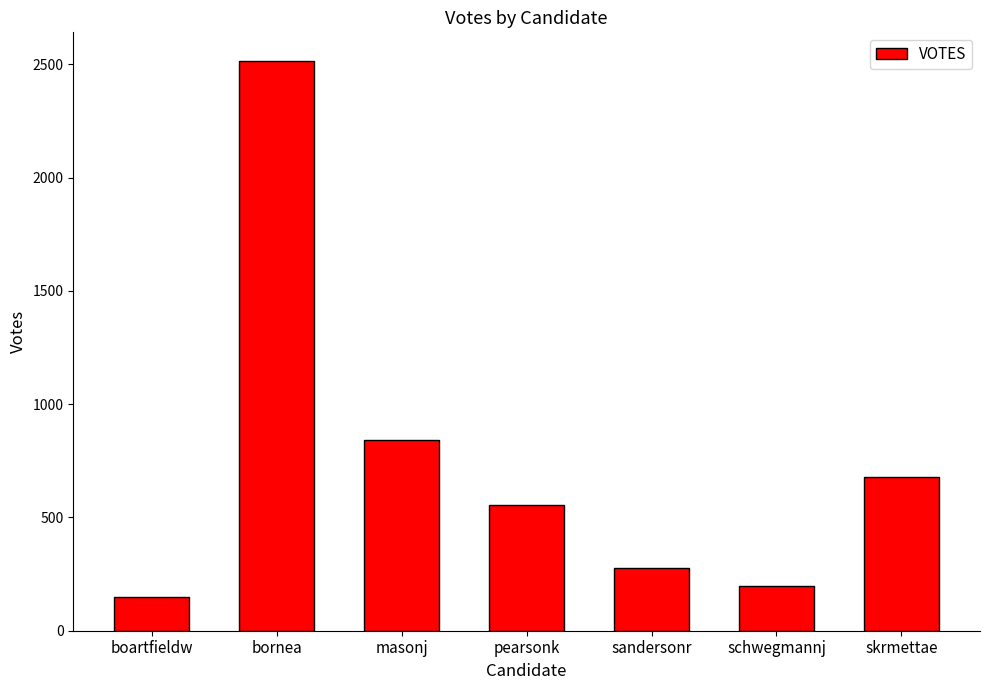

What is the difference between the values at skrmettae and pearsonk?

125